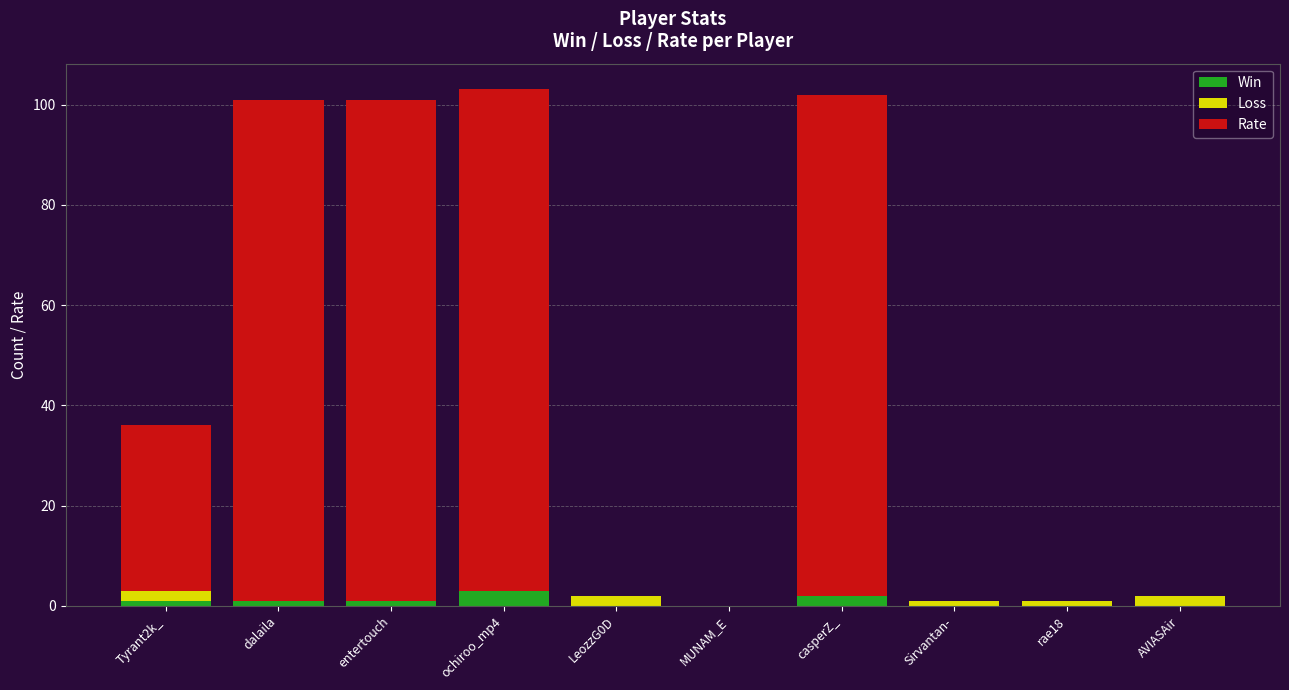

Are the bars grouped side by side (vs. stacked)?

No